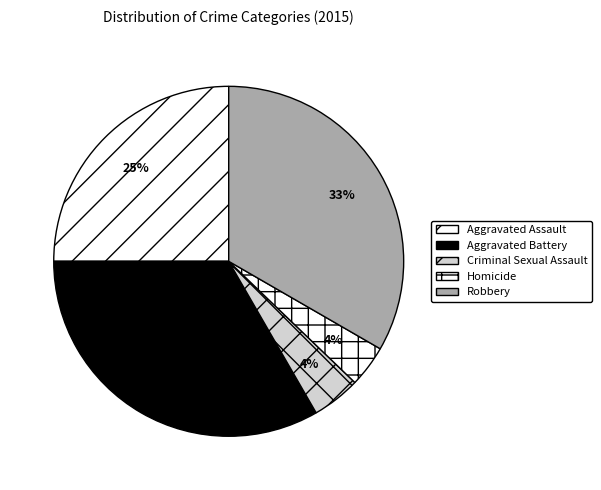

Which has a higher value, Homicide or Aggravated Battery?

Aggravated Battery